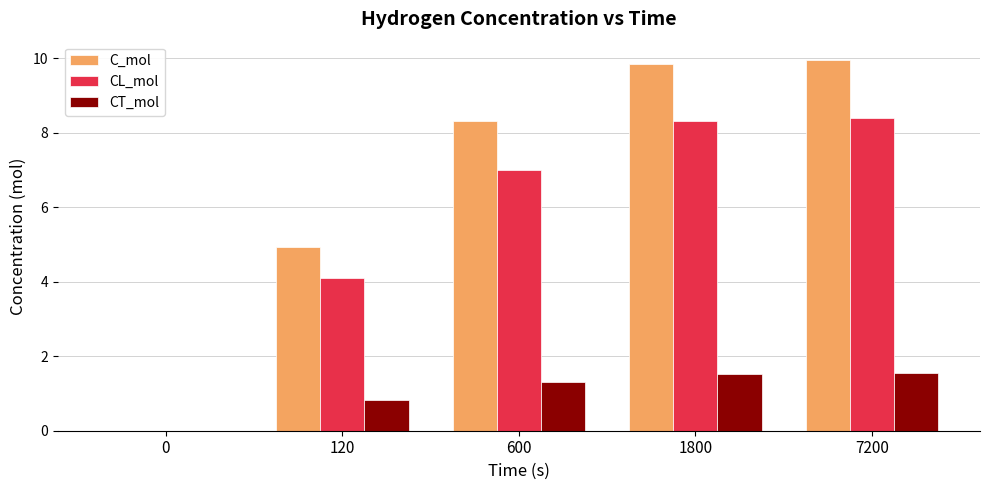

What is the highest value of the C_mol series?

9.9